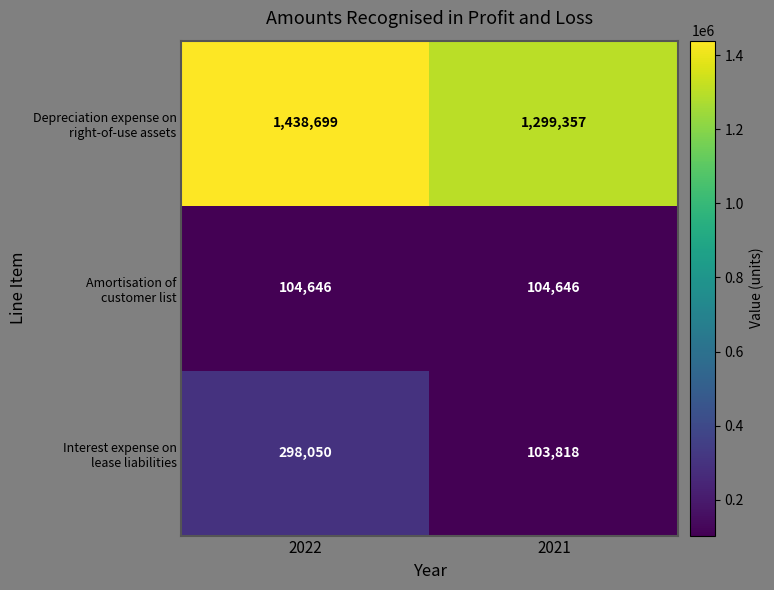

Which label corresponds to the smallest value in the chart?

2021